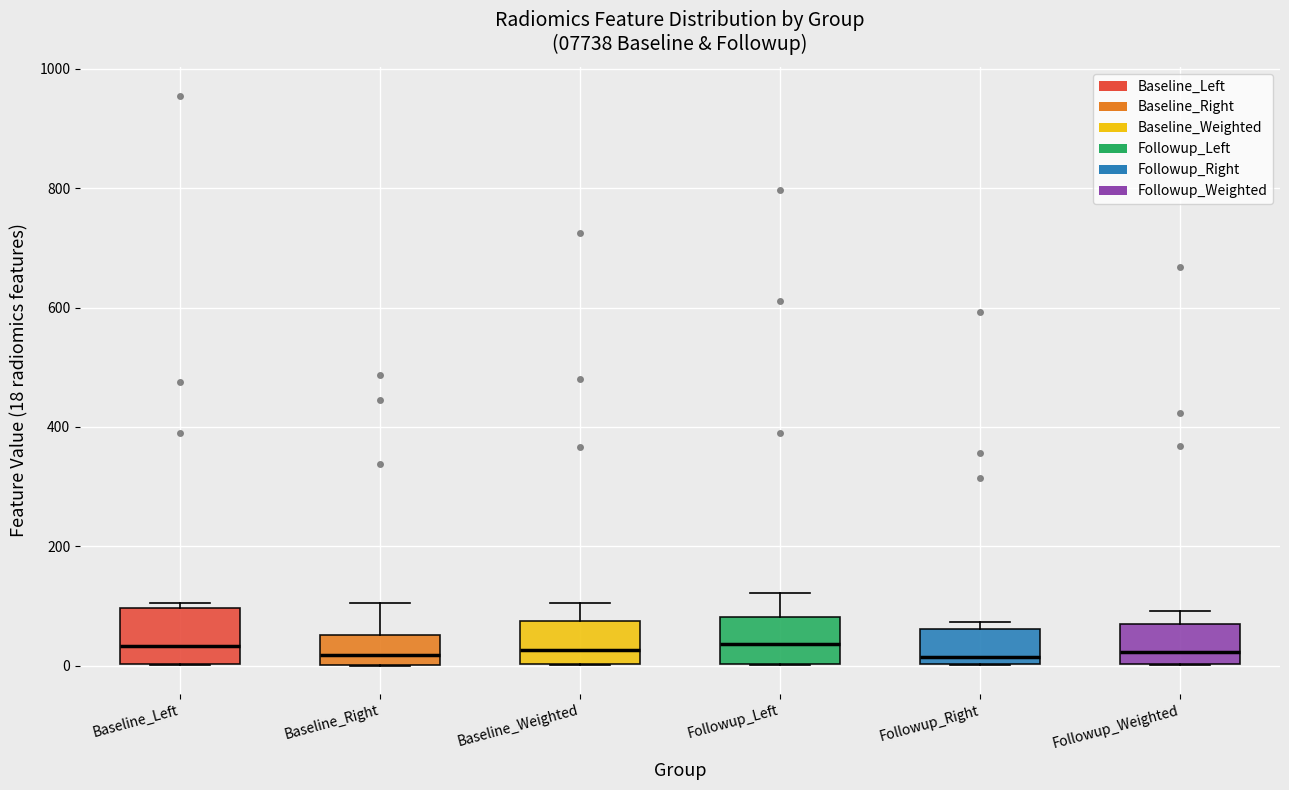

Where is the upper edge of the box for Followup_Right on the y-axis? The values are not printed on the chart, so give them approximately, as read against the axis.

60